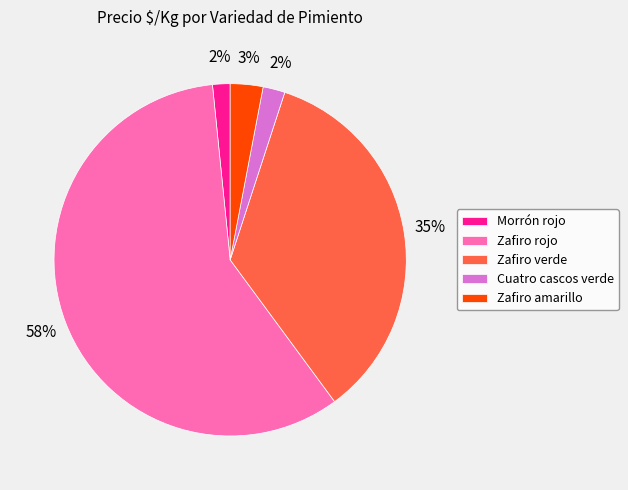

Is there any slice that represents more than half of the pie?

Yes